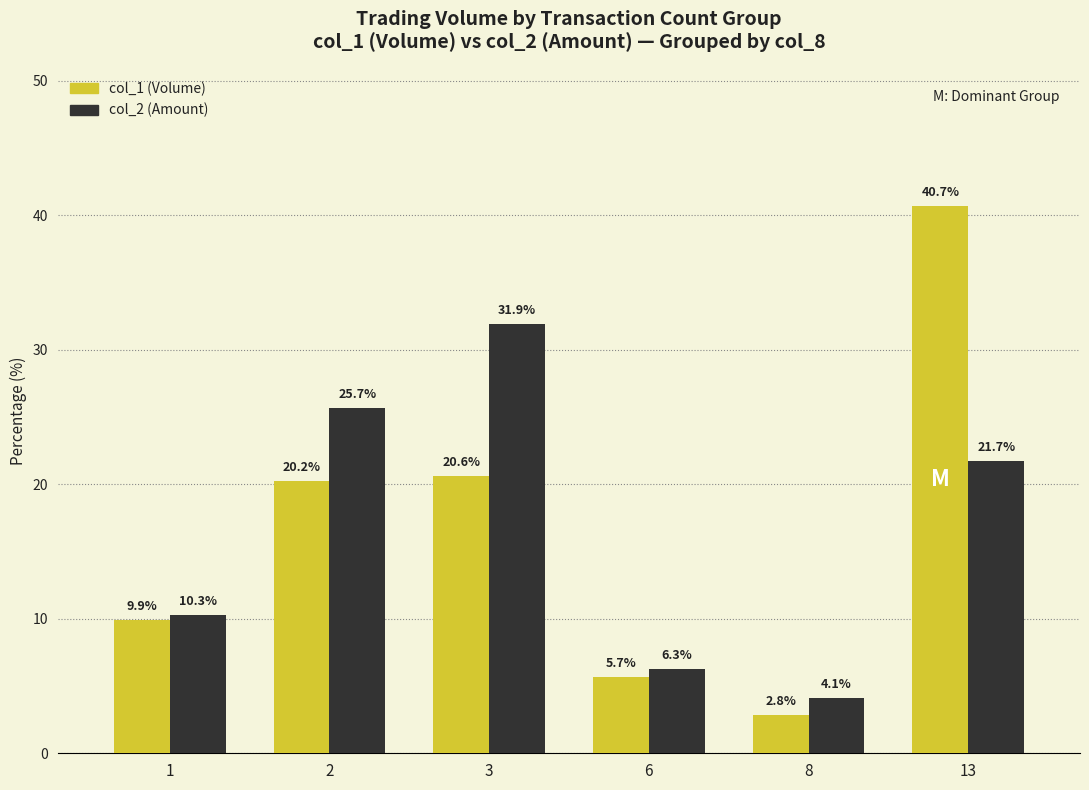

What is the difference between the second highest and minimum values in the col_1 (Volume) series?

17.8